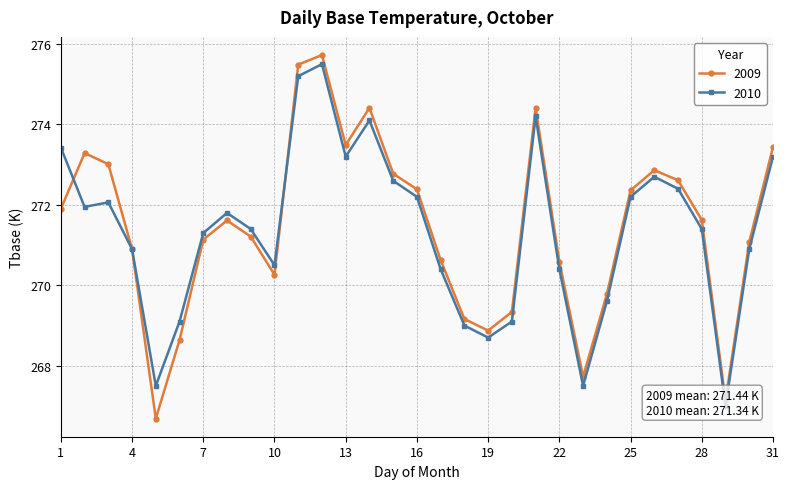

How many values in the 2010 series are below 271?

13